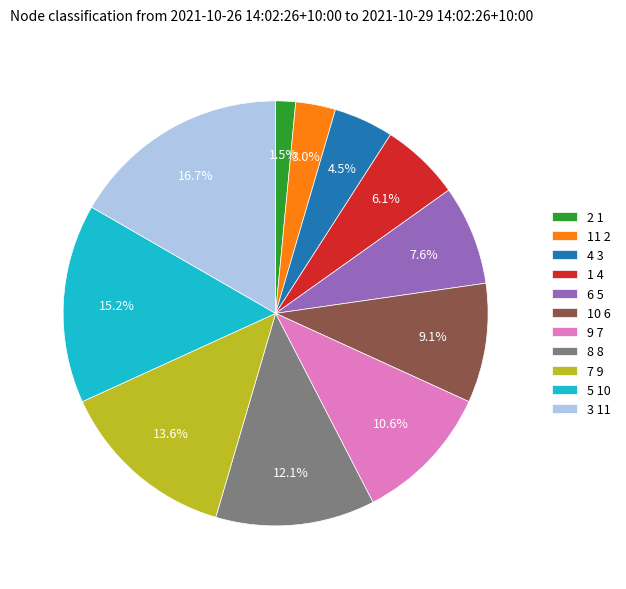

Is there any slice that represents more than half of the pie?

No